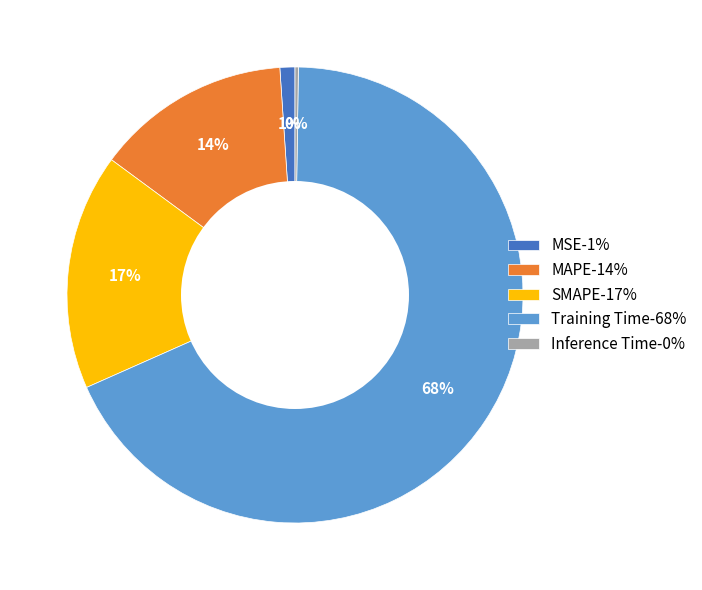

True or false: Training Time accounts for 79% of the total.

False